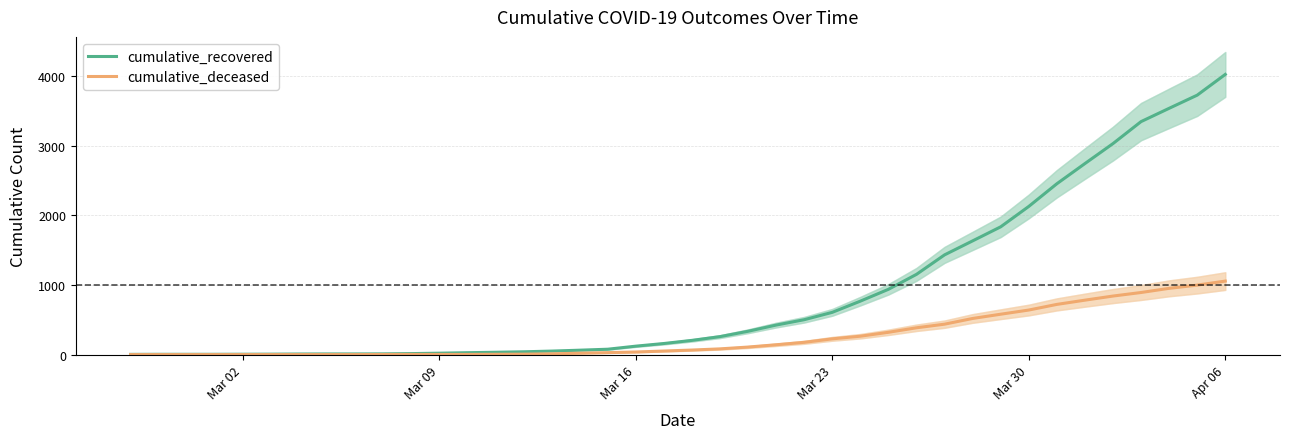

How many categories are shown in the chart?

40